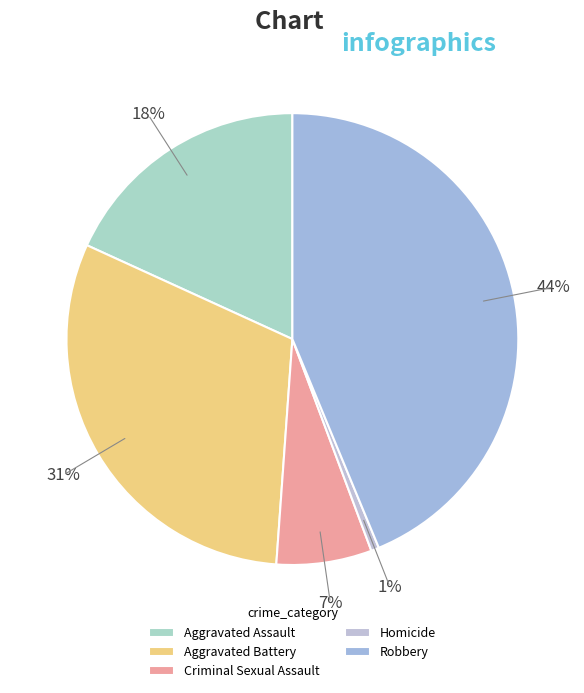

To the nearest percent, what percentage of the pie is Criminal Sexual Assault?

7%